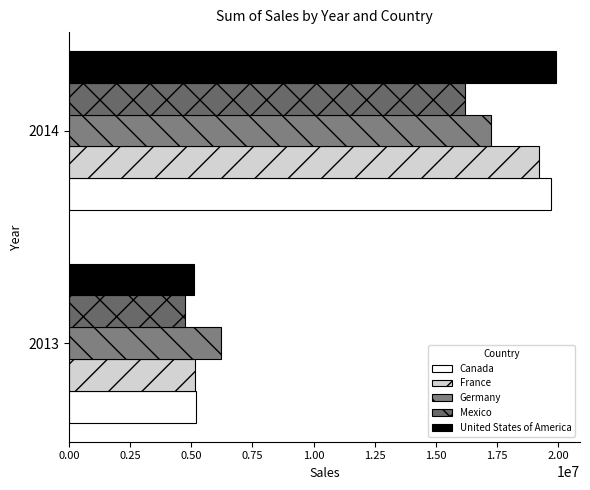

At which label does Germany reach its peak?

2014